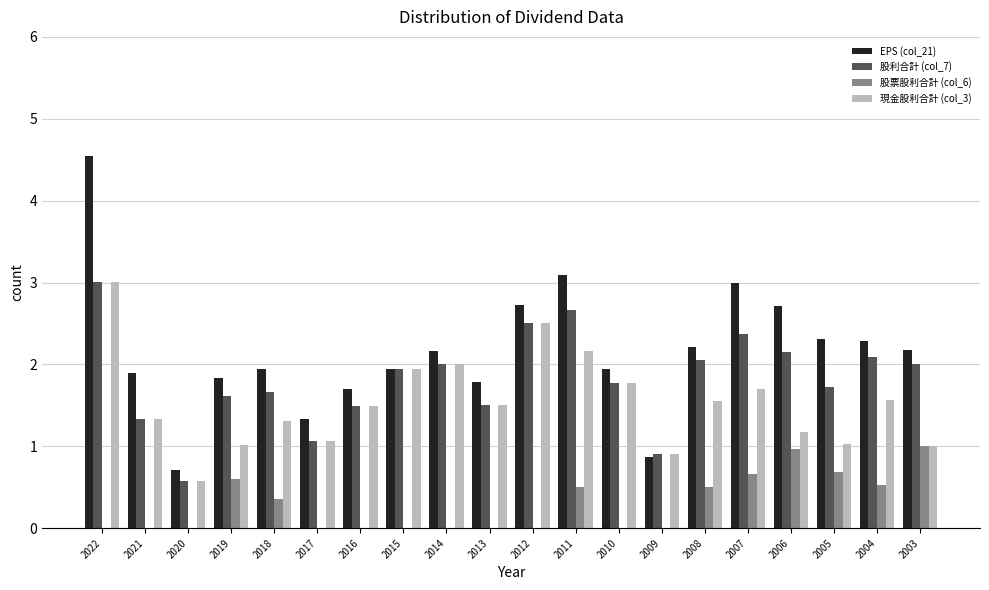

Between 2016 and 2012, which series saw the biggest shift?

EPS (col_21)